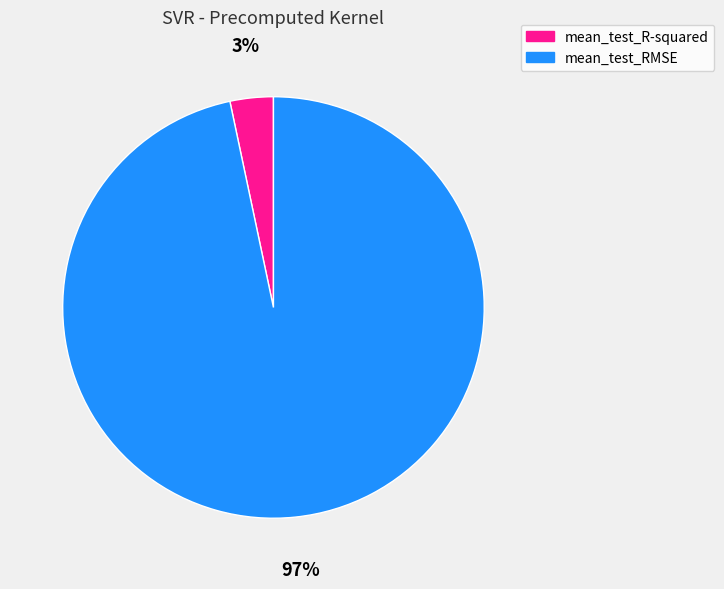

To the nearest percent, what is the average slice percentage?

50%